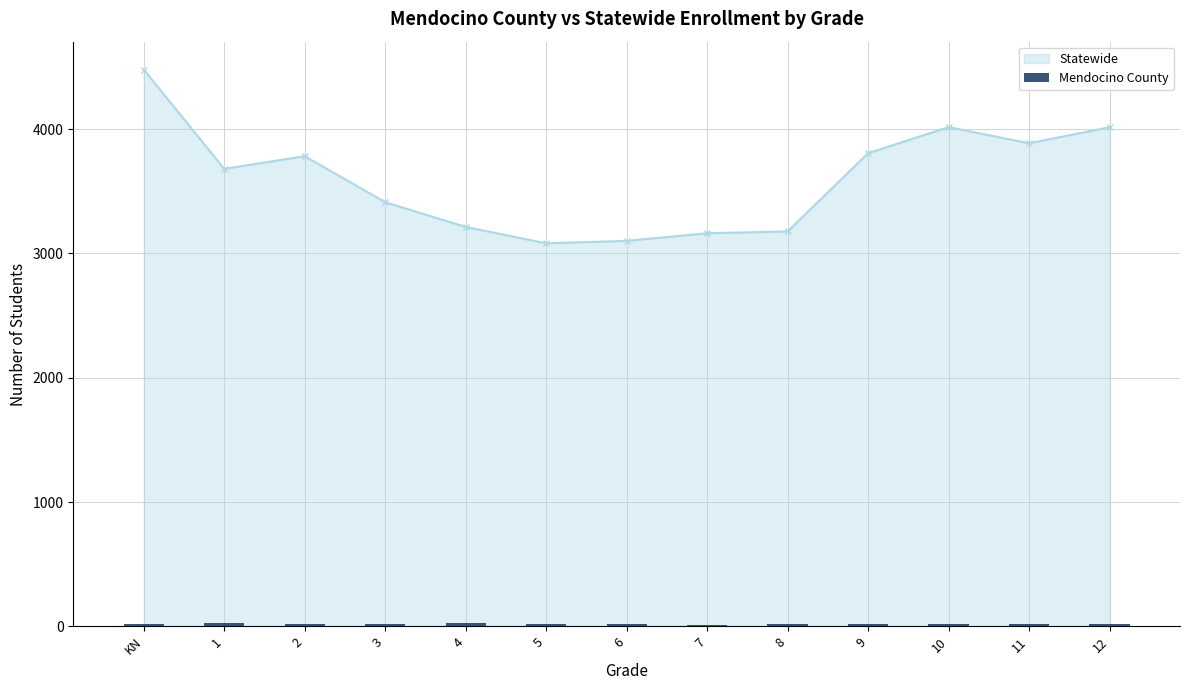

Does the chart contain stacked bars?

No